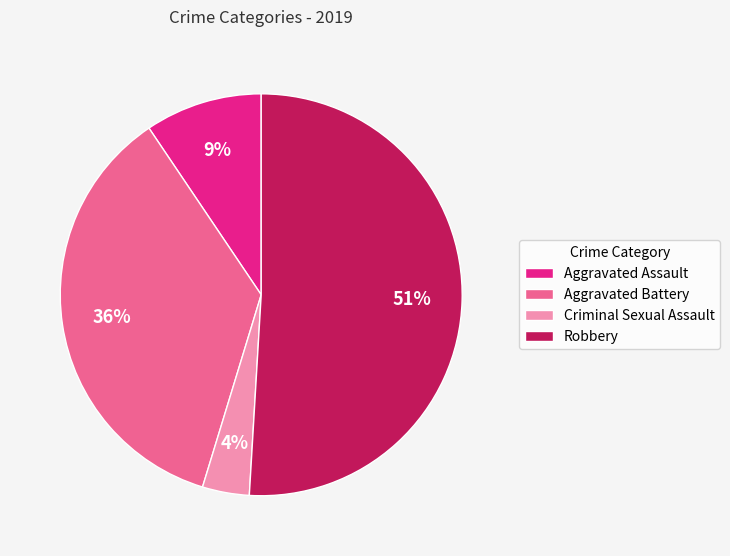

How many slices are in this pie chart?

4